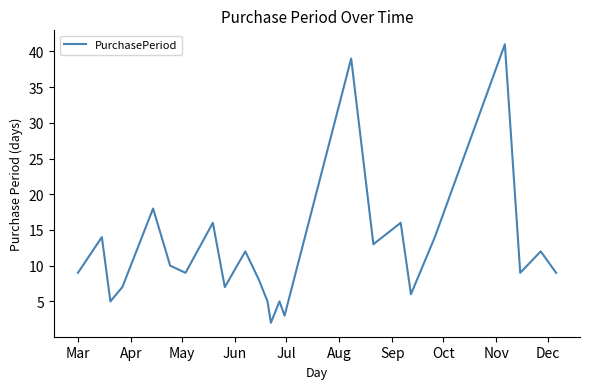

What is the greatest value displayed?

41